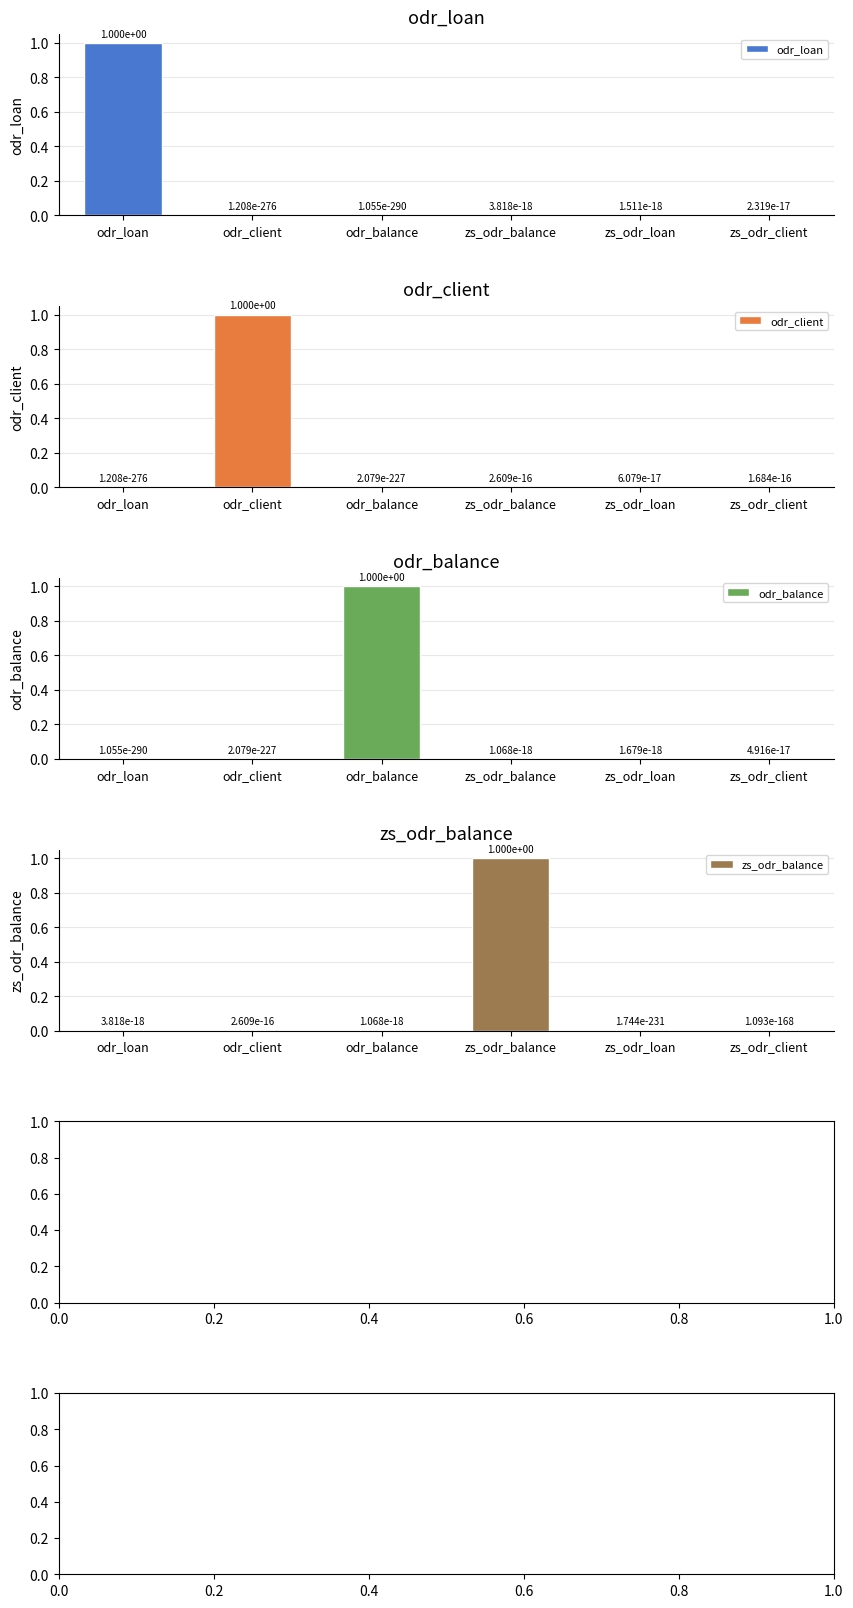

Which series has the widest spread of values?

odr_loan